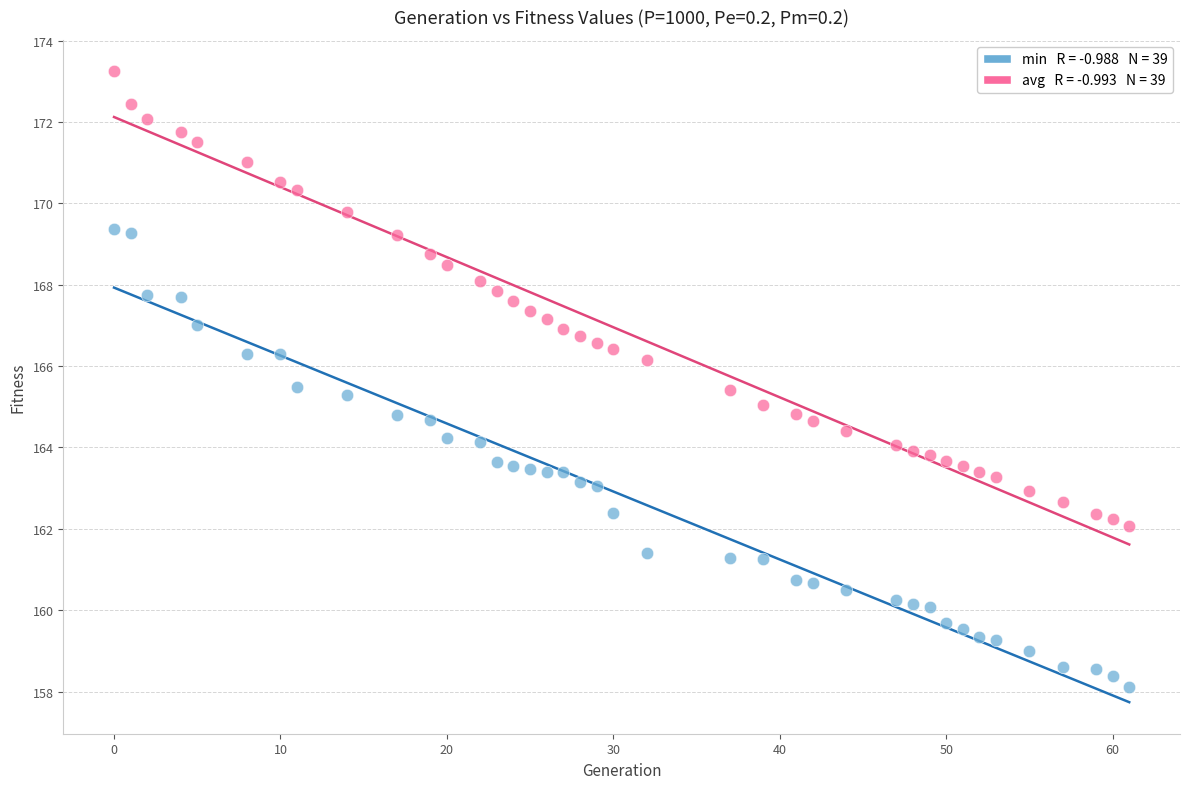

Across all data points, what is the range of Y values (max minus min)?

15.1